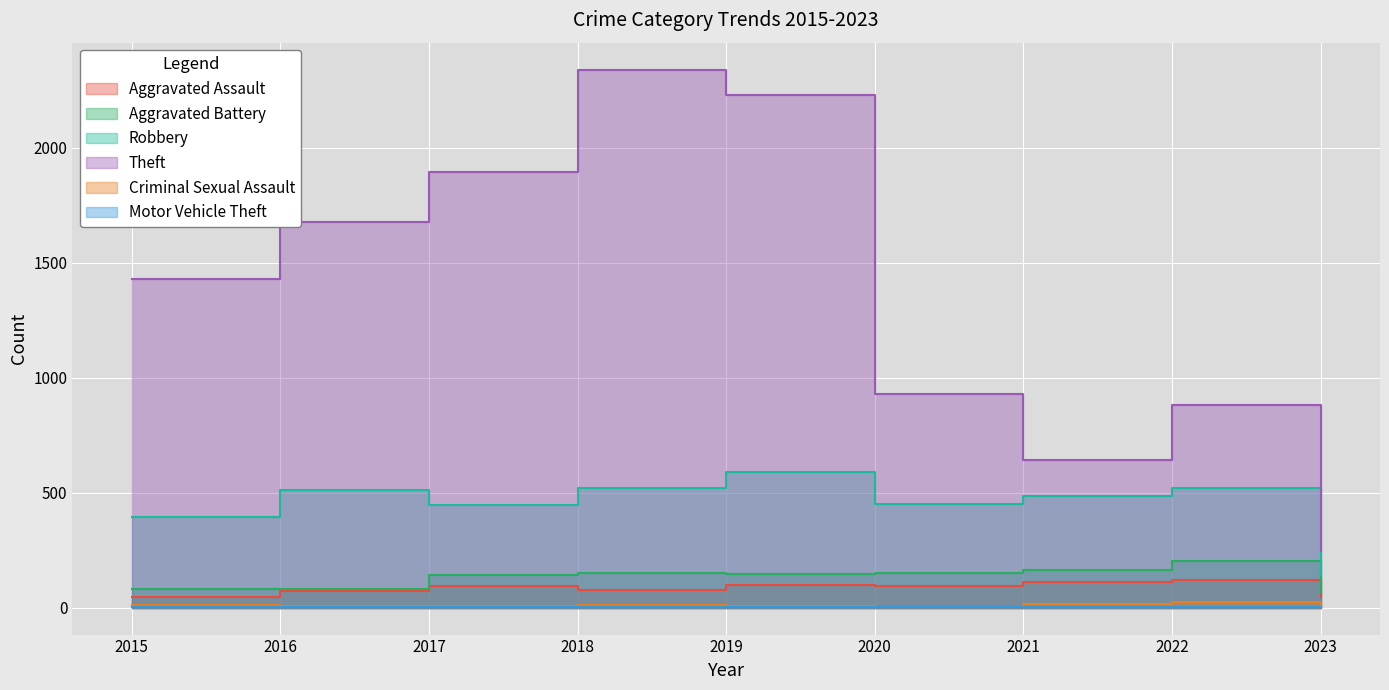

How many values in the Robbery series are below 484?

4